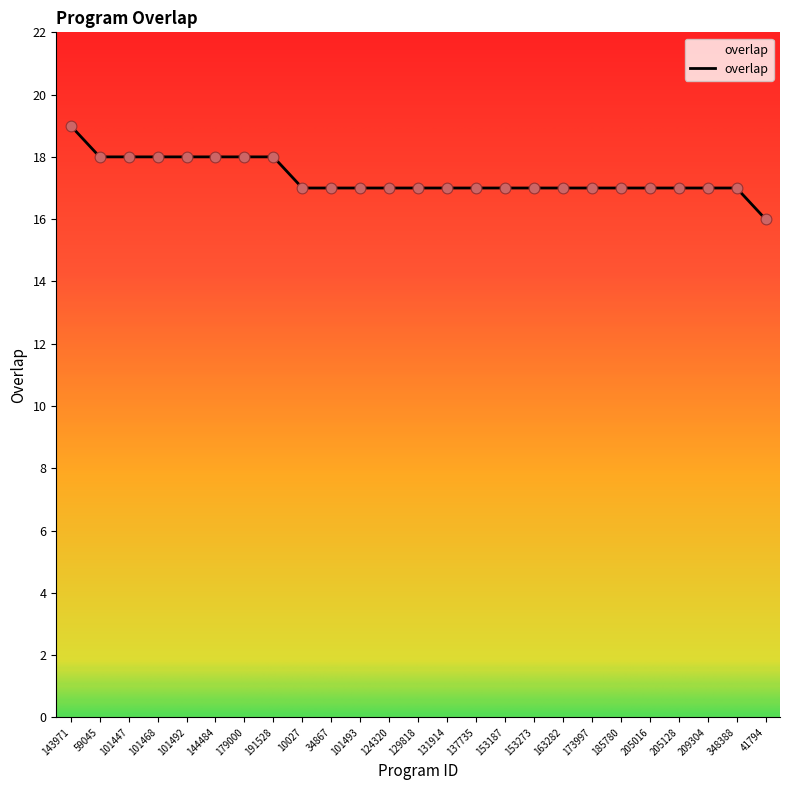

Approximately how many times larger is the value at 205016 compared to 185780?

1.0